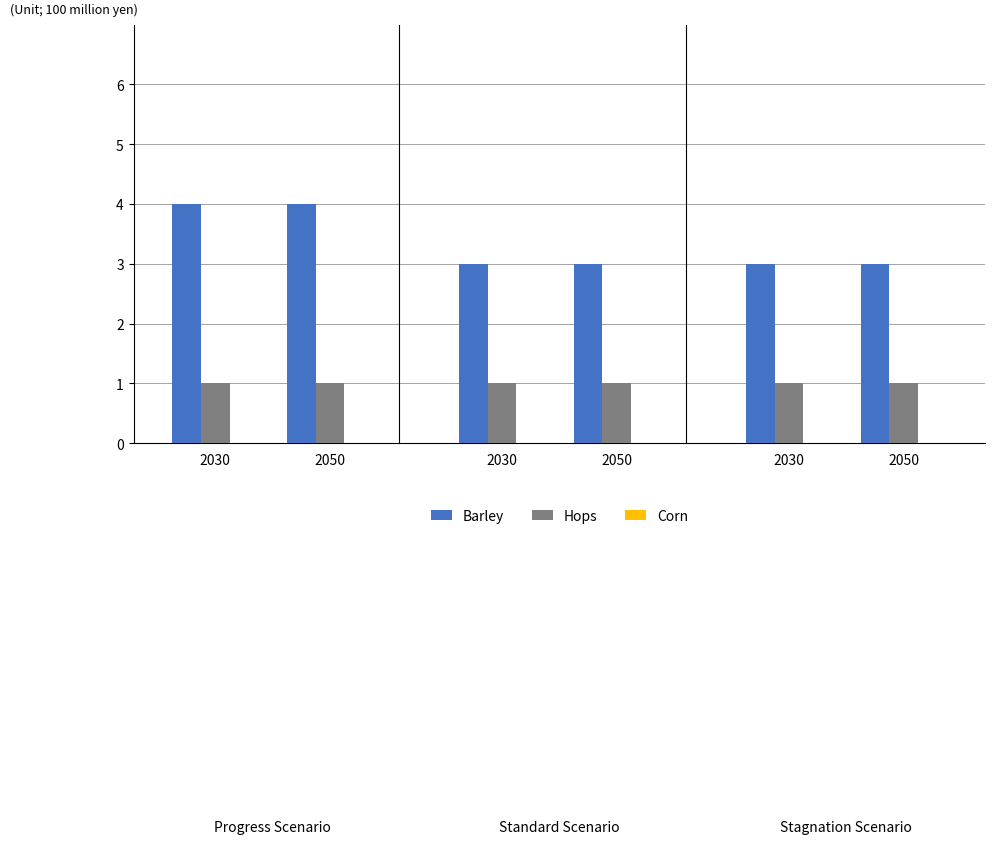

How many bars are there in each group?

2